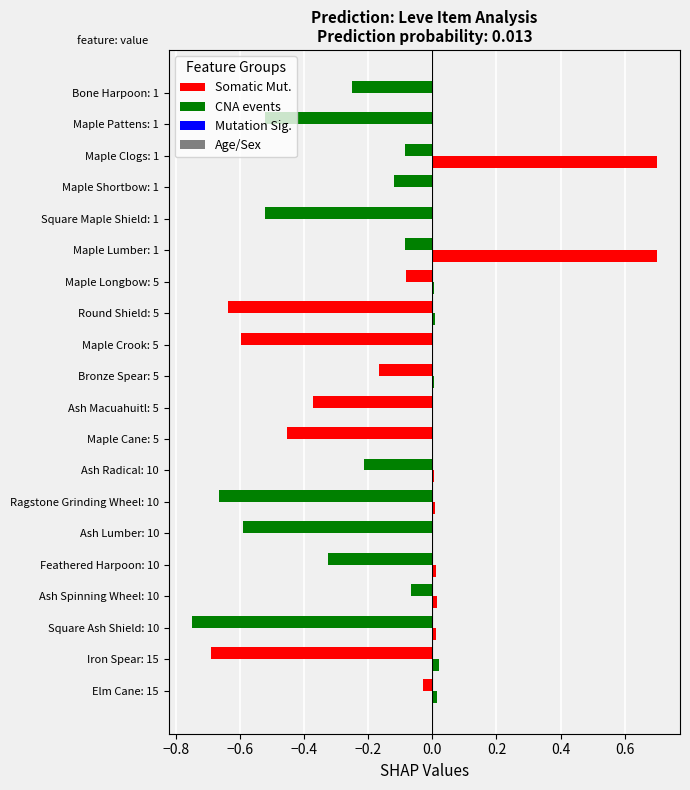

How many distinct data groups are displayed?

2